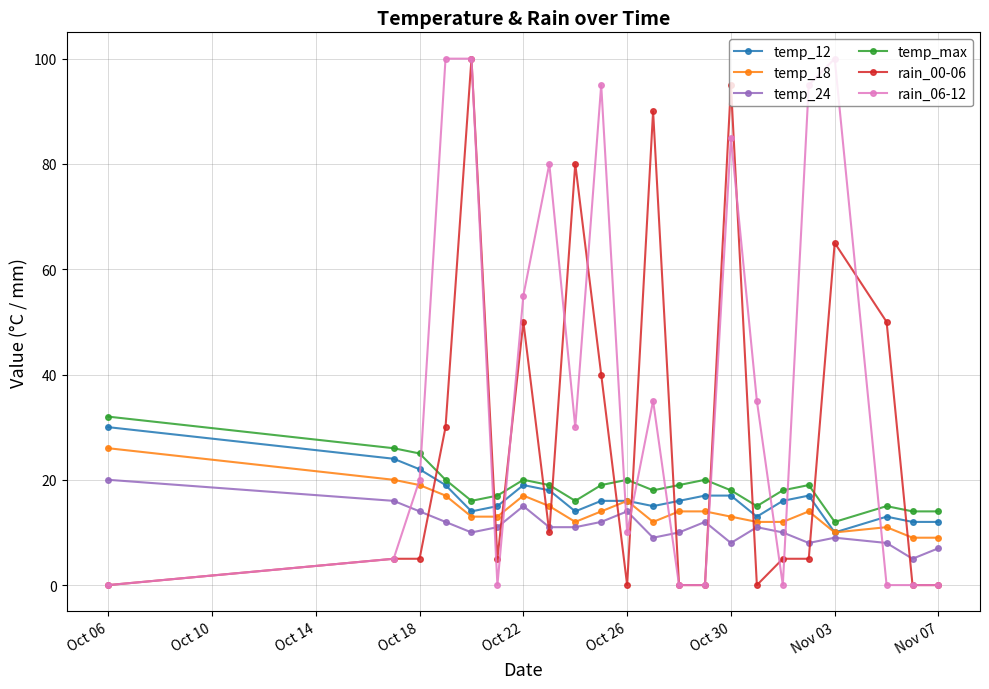

What is the maximum value for temp_max?

32